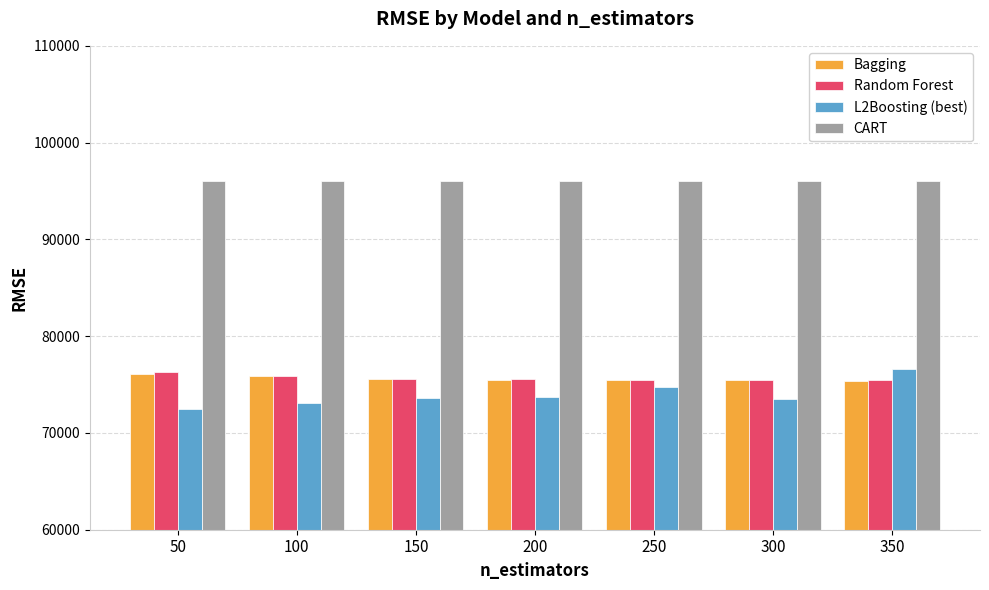

The value of L2Boosting (best) at 350 is 51866.8. True or false?

False